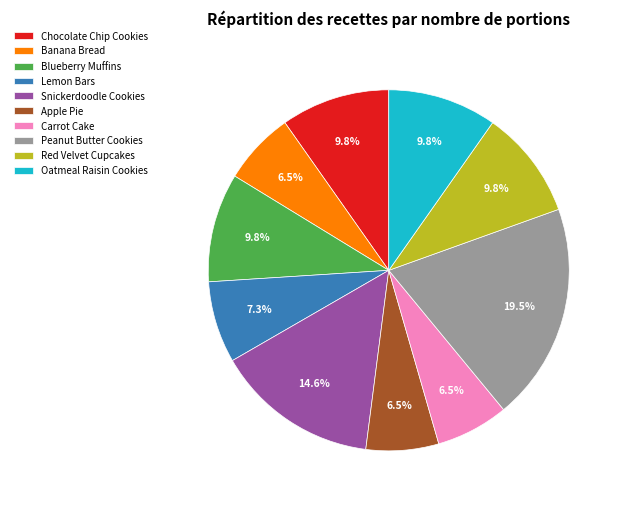

Combined, do Peanut Butter Cookies and Carrot Cake account for over 50%?

No